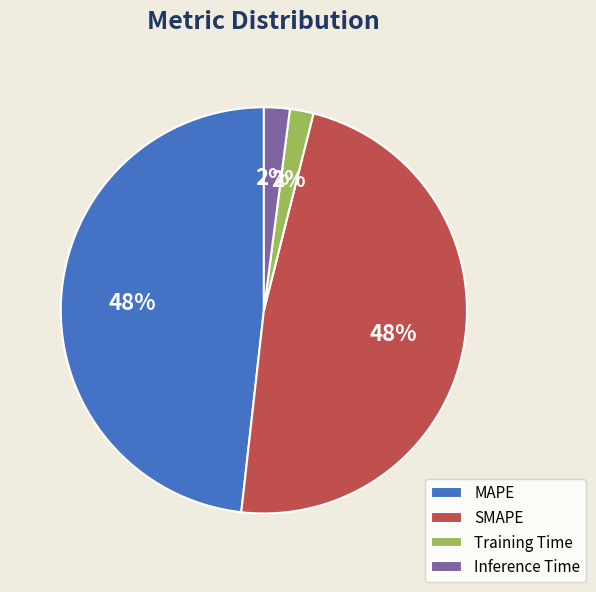

To the nearest percent, what is the combined percentage of MAPE and SMAPE?

96%